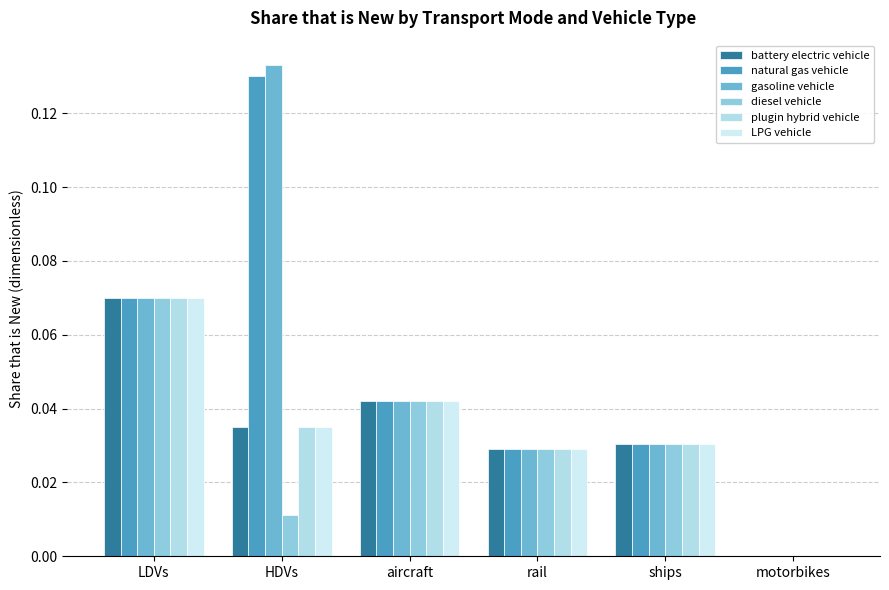

What is the difference between the maximum and second lowest values in the natural gas vehicle series?

0.1